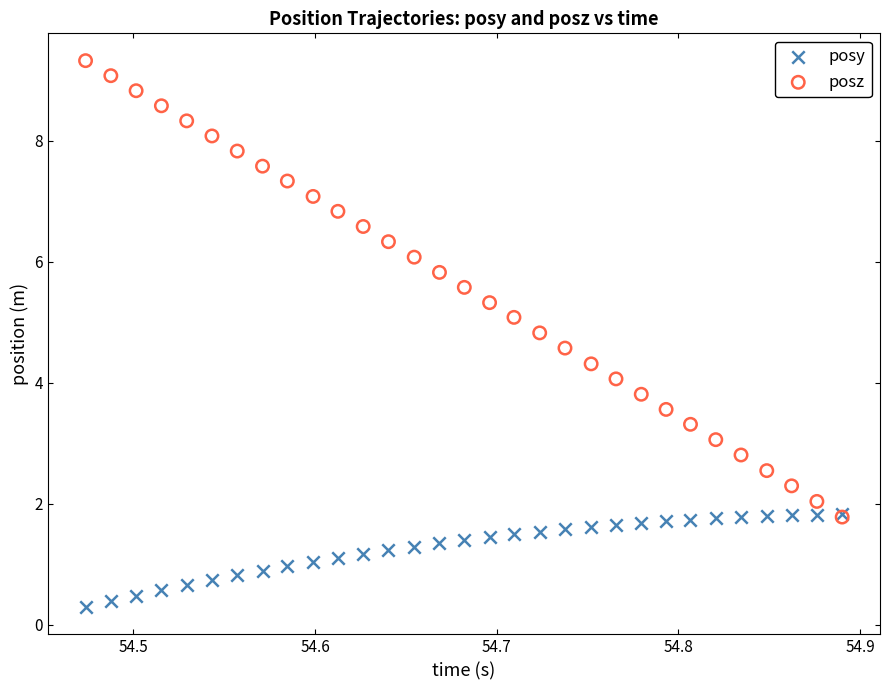

What are all the series names shown in the legend?

posy, posz